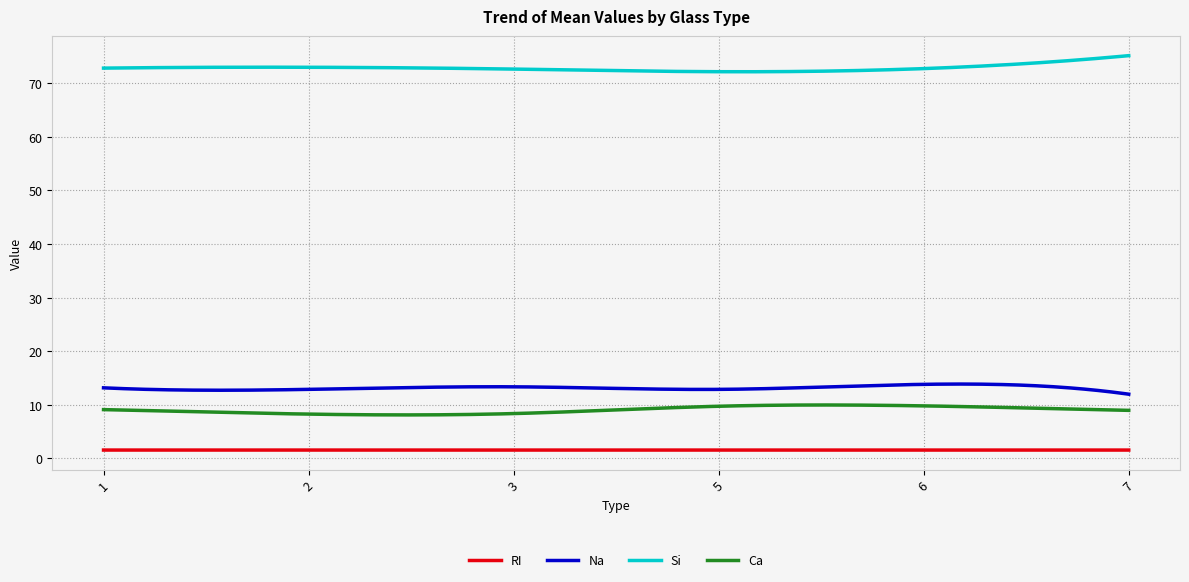

Which series has the largest total across all categories?

Si